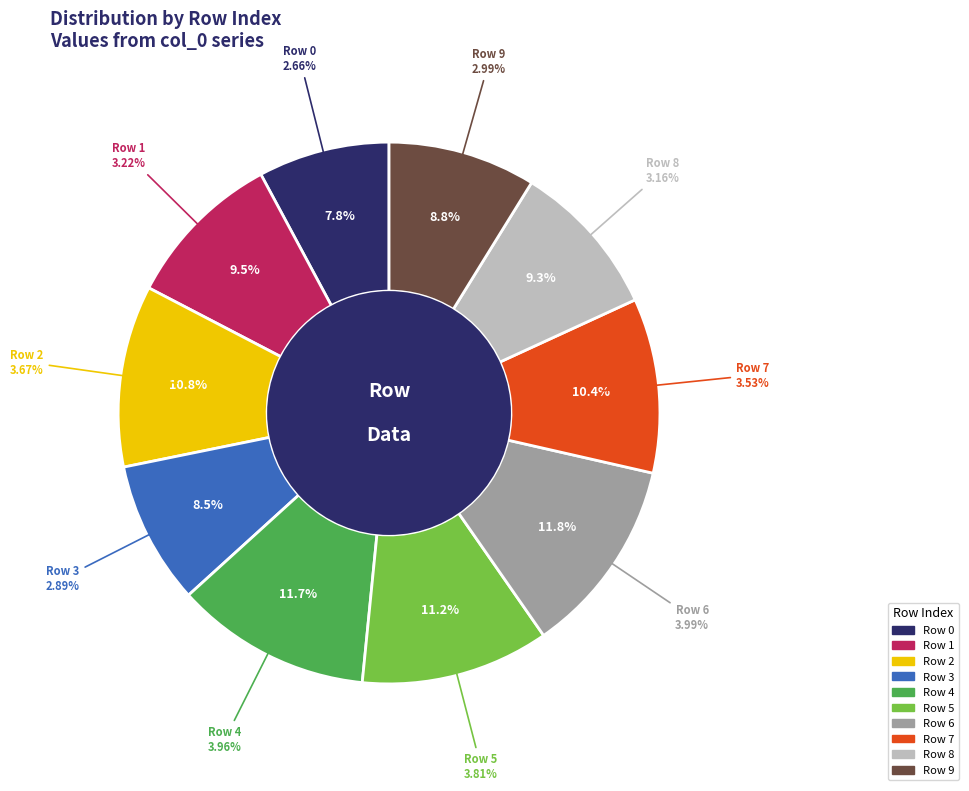

Rank the categories by value from lowest to highest.

0, 3, 9, 8, 1, 7, 2, 5, 4, 6